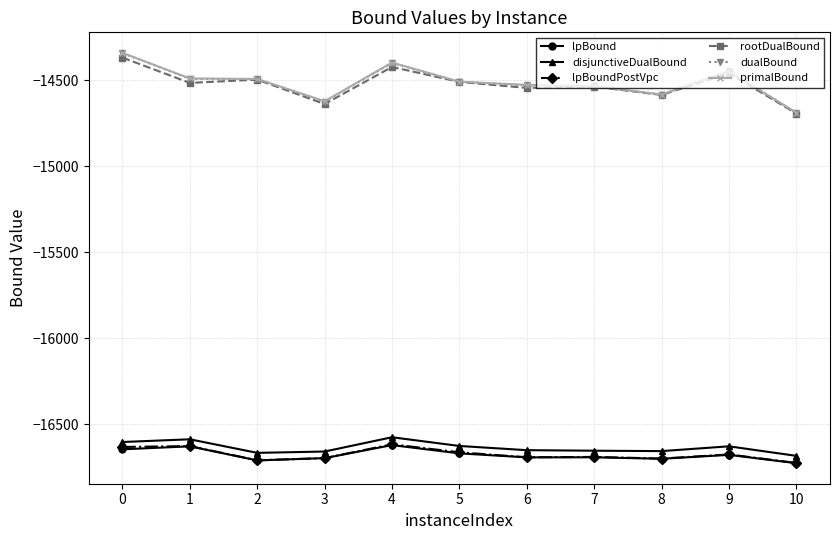

What is the difference between the highest and lowest values at 9?

2233.0